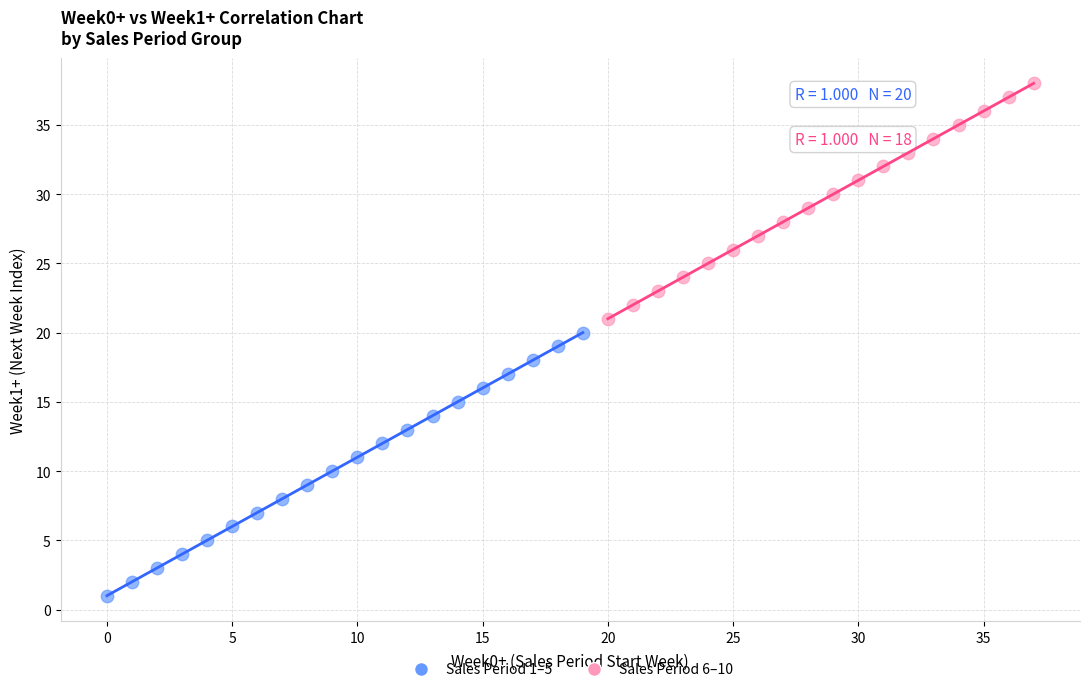

Which series has the widest spread of Y values?

Sales Period 1–5